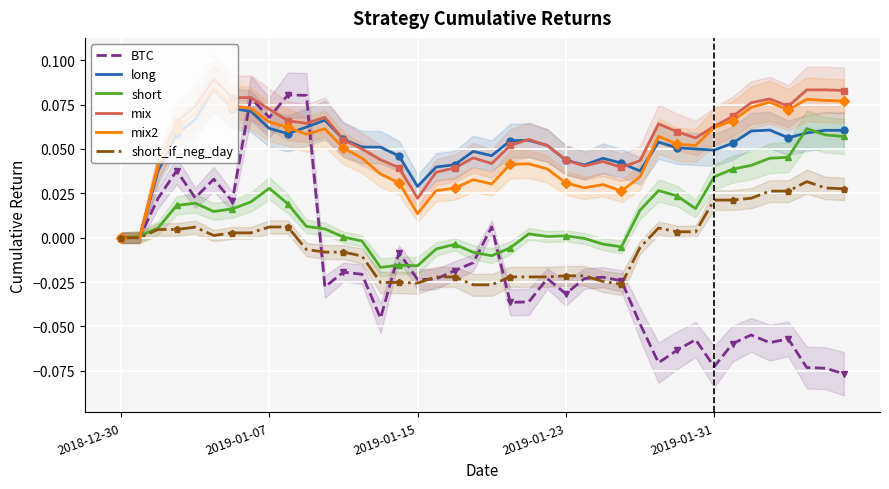

What is the smallest value displayed?

-0.1